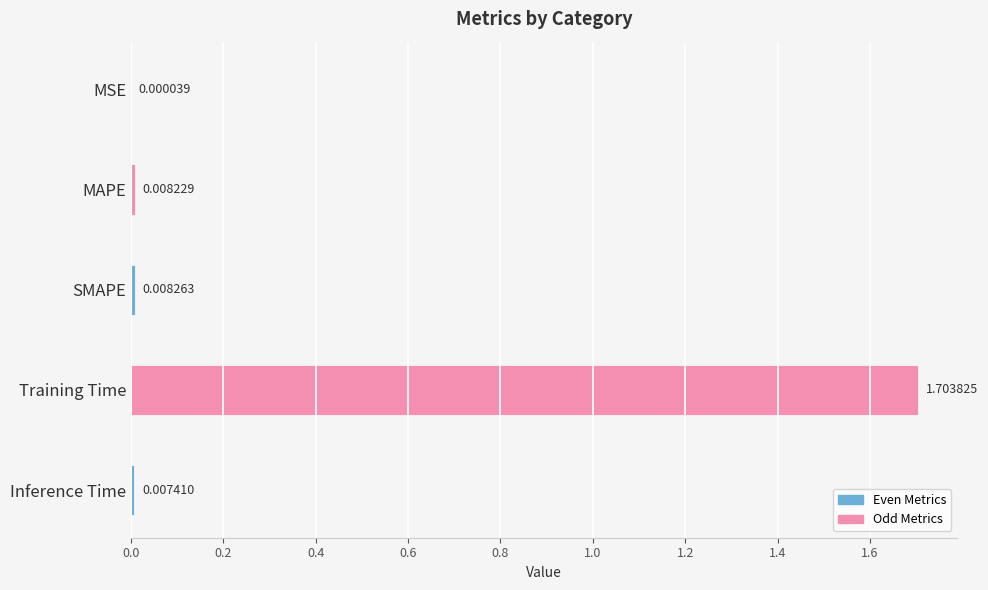

What is the average value?

0.3